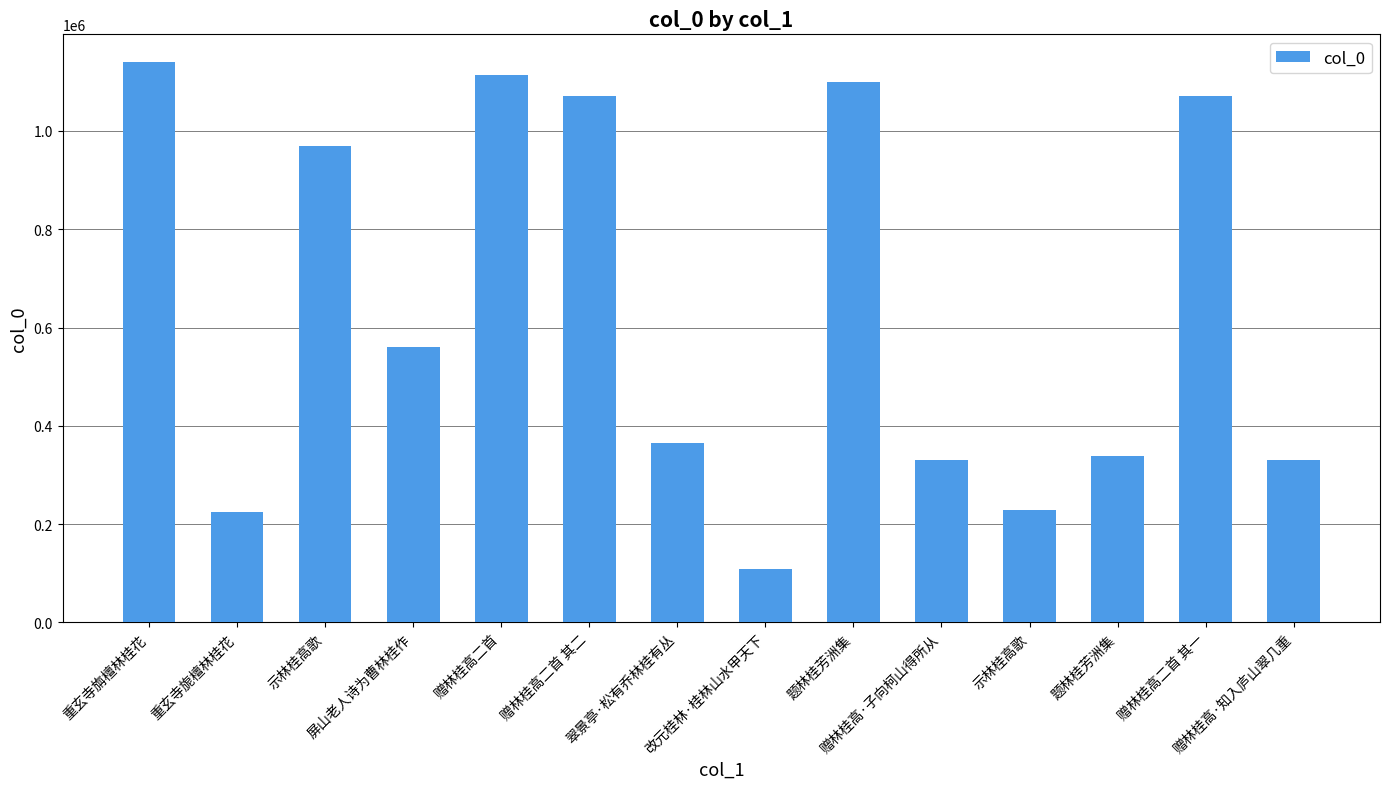

Does the chart contain any negative values?

No